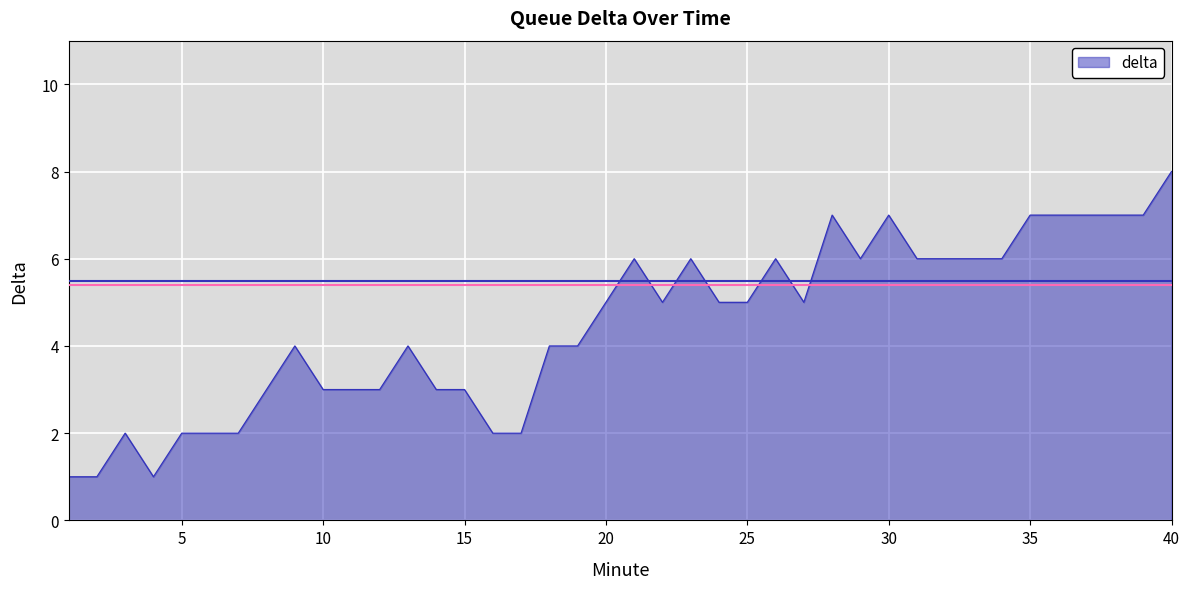

What is the difference between the maximum and minimum values?

7